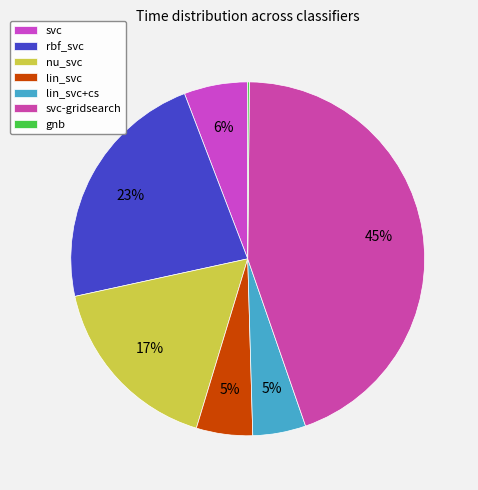

To the nearest percent, what is the difference between the largest and smallest slice percentages?

44%